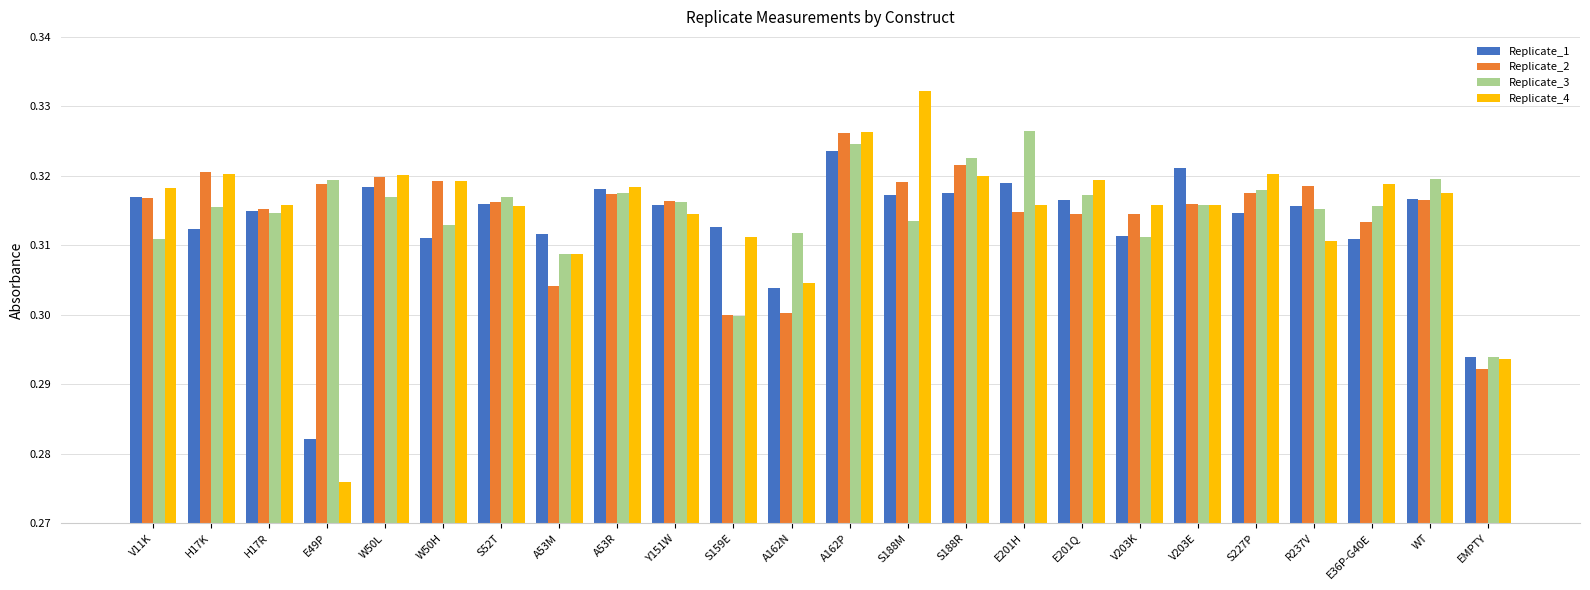

The Replicate_1 series shows 0.4 at S227P. True or false?

False